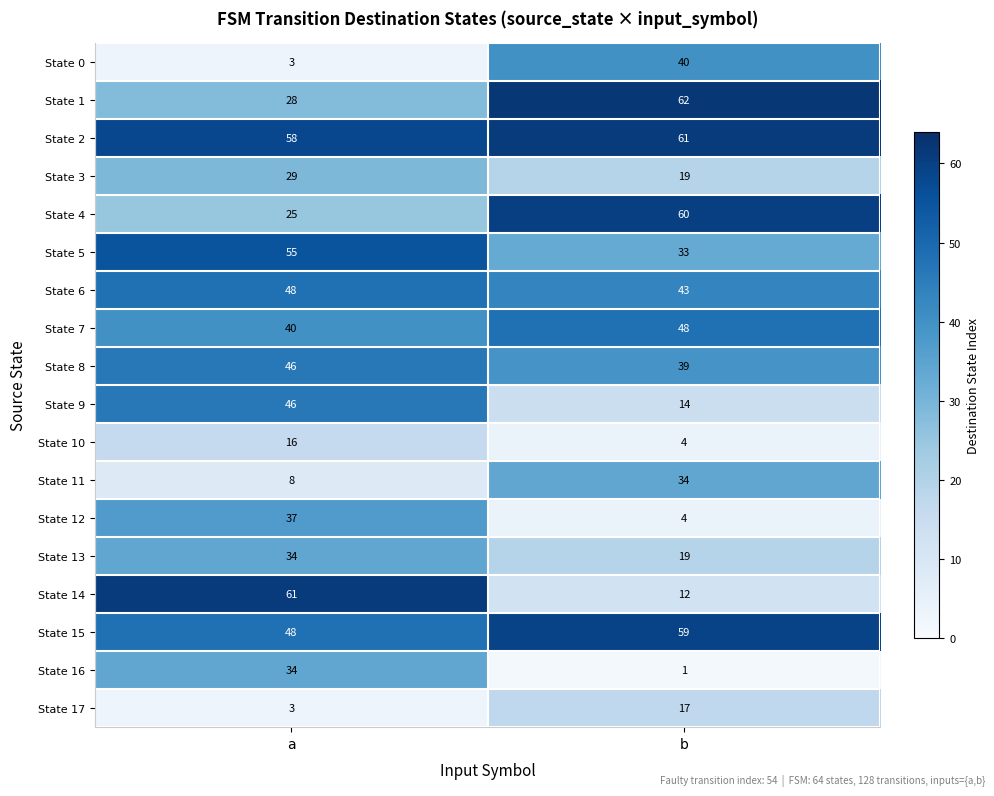

Is it true that State 3 equals 28 at b?

False